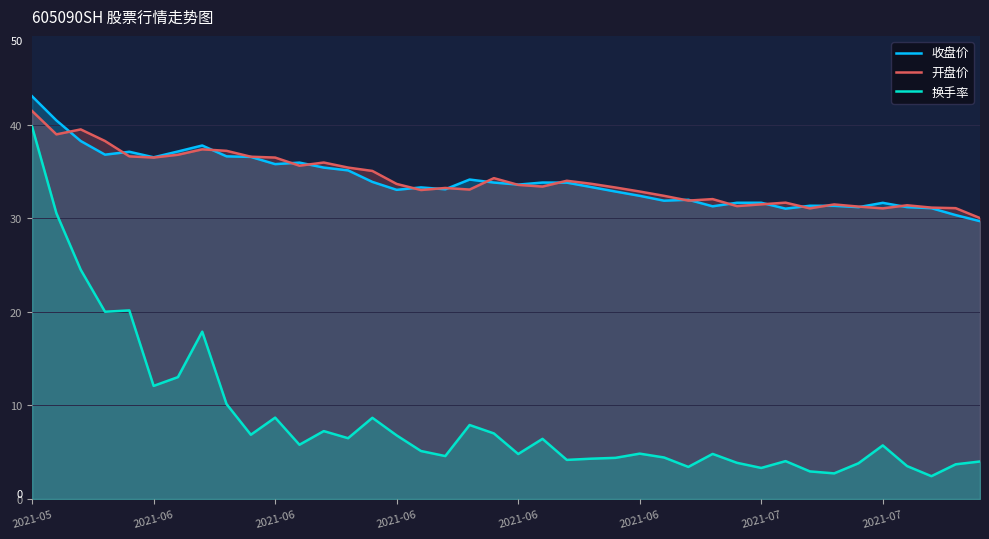

Which series has the largest range (max minus min)?

换手率